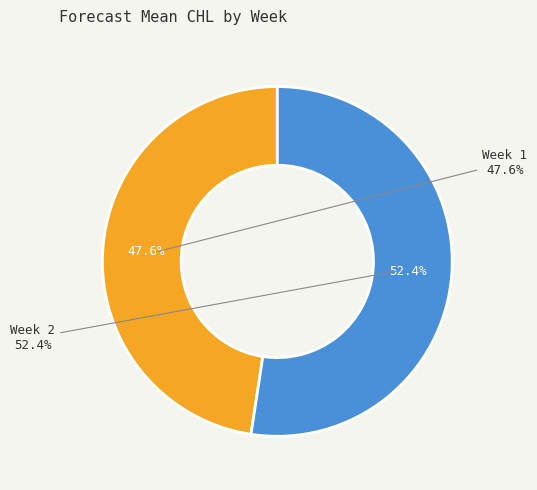

To the nearest percent, what is the average slice percentage?

50%